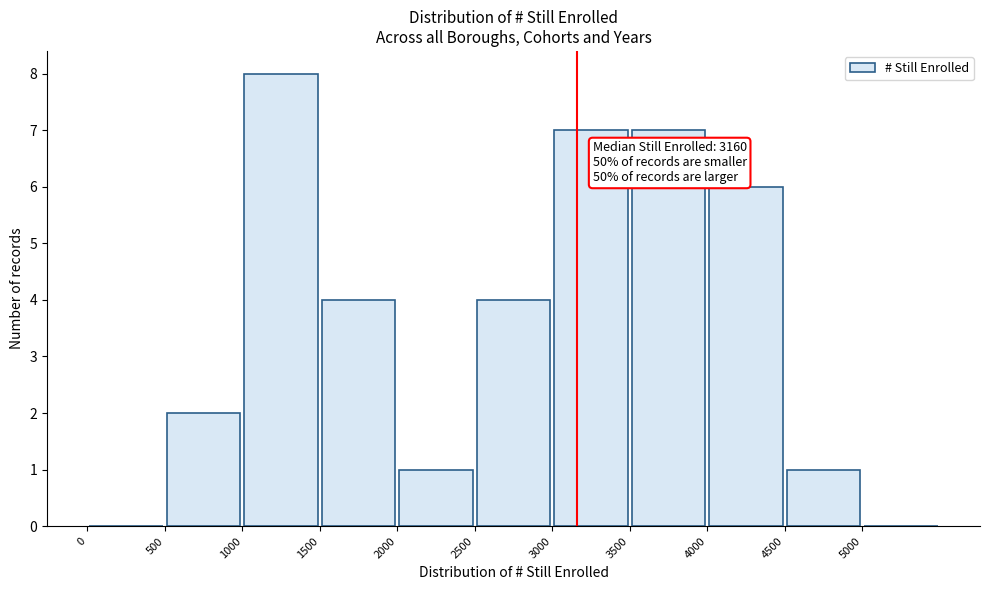

Which range on the x-axis has the tallest bar?

1000 to 1500